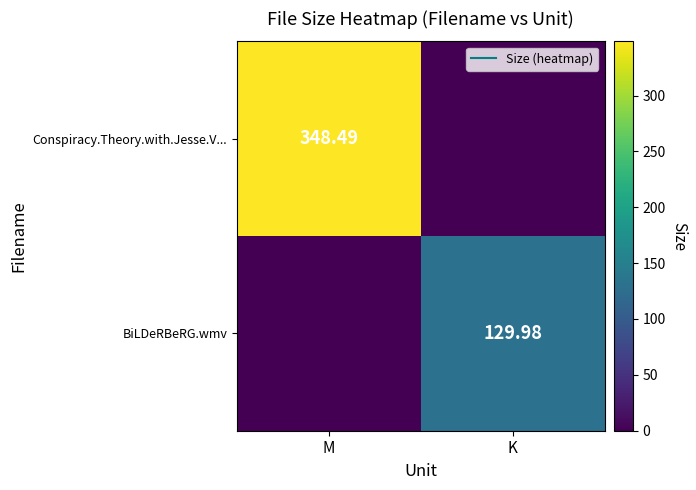

The BiLDeRBeRG.wmv series shows -74.1 at M. True or false?

False